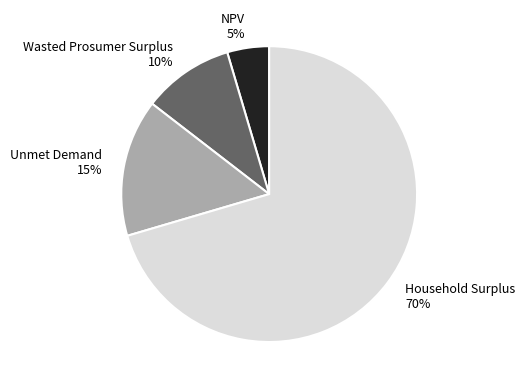

Rank the categories by value from lowest to highest.

NPV, Wasted Prosumer Surplus, Unmet Demand, Household Surplus